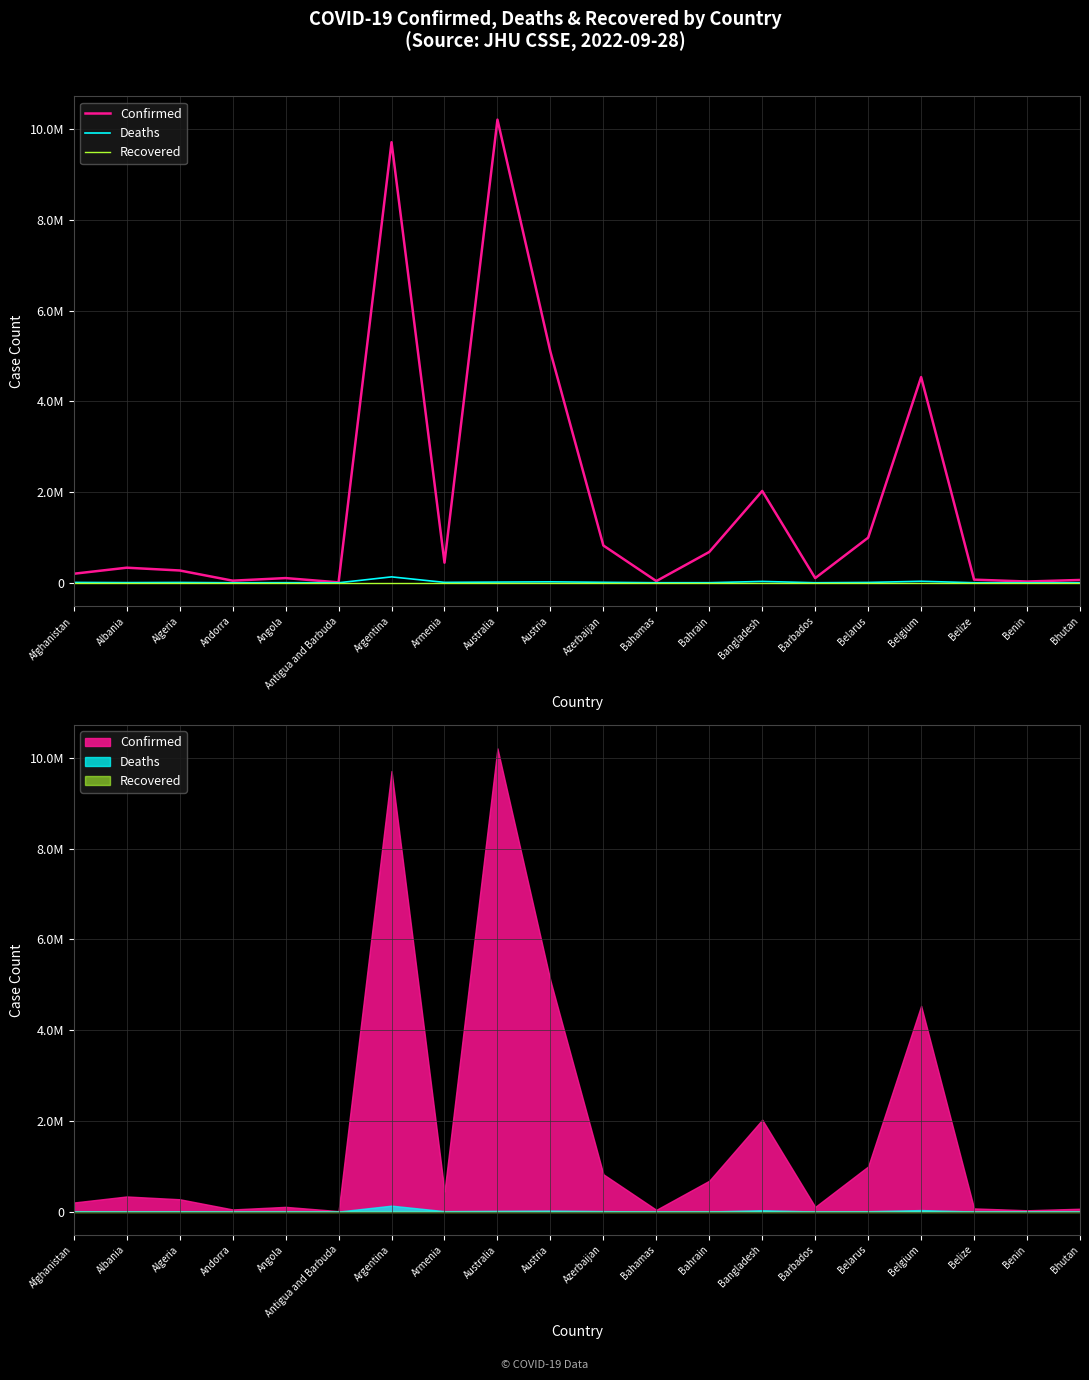

Reading left to right, extract all data points from this chart.

Confirmed: Afghanistan=198750	Albania=331987	Algeria=270649	Andorra=46147	Angola=103131	Antigua and Barbuda=9089	Argentina=9708420	Armenia=442875	Australia=10205957	Austria=5090354	Azerbaijan=820998	Bahamas=37267	Bahrain=679151	Bangladesh=2023145	Barbados=102456	Belarus=994037	Belgium=4533249	Belize=68784	Benin=27638	Bhutan=61730
Deaths: Afghanistan=7798	Albania=3589	Algeria=6879	Andorra=155	Angola=1917	Antigua and Barbuda=146	Argentina=129897	Armenia=8683	Australia=14950	Austria=20723	Azerbaijan=9907	Bahamas=833	Bahrain=1520	Bangladesh=29360	Barbados=559	Belarus=7118	Belgium=32659	Belize=683	Benin=163	Bhutan=21
Recovered: Afghanistan=0	Albania=0	Algeria=0	Andorra=0	Angola=0	Antigua and Barbuda=0	Argentina=0	Armenia=0	Australia=0	Austria=0	Azerbaijan=0	Bahamas=0	Bahrain=0	Bangladesh=0	Barbados=0	Belarus=0	Belgium=0	Belize=0	Benin=0	Bhutan=0